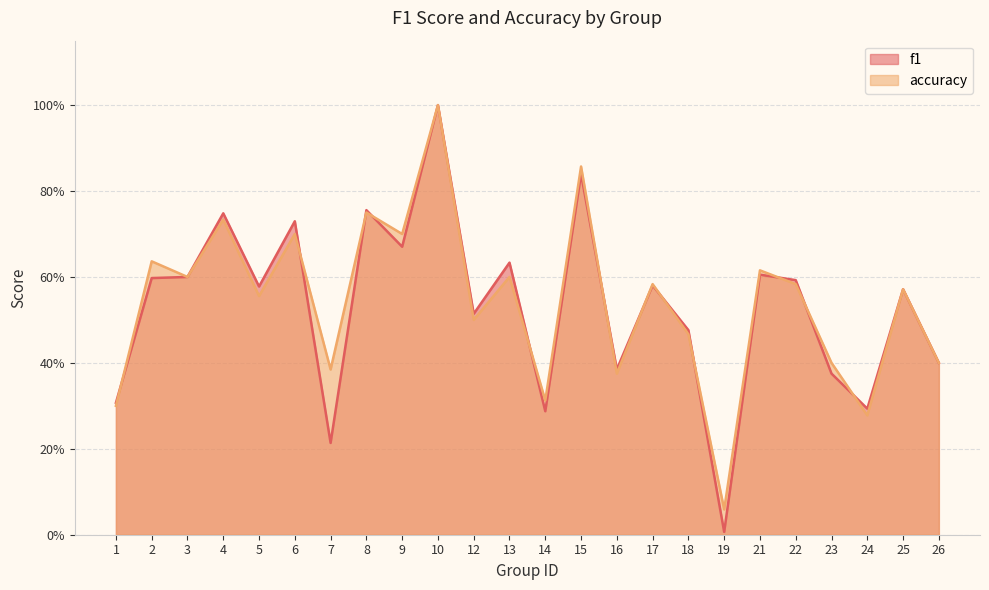

The value of accuracy at 25 is 1.0. True or false?

False